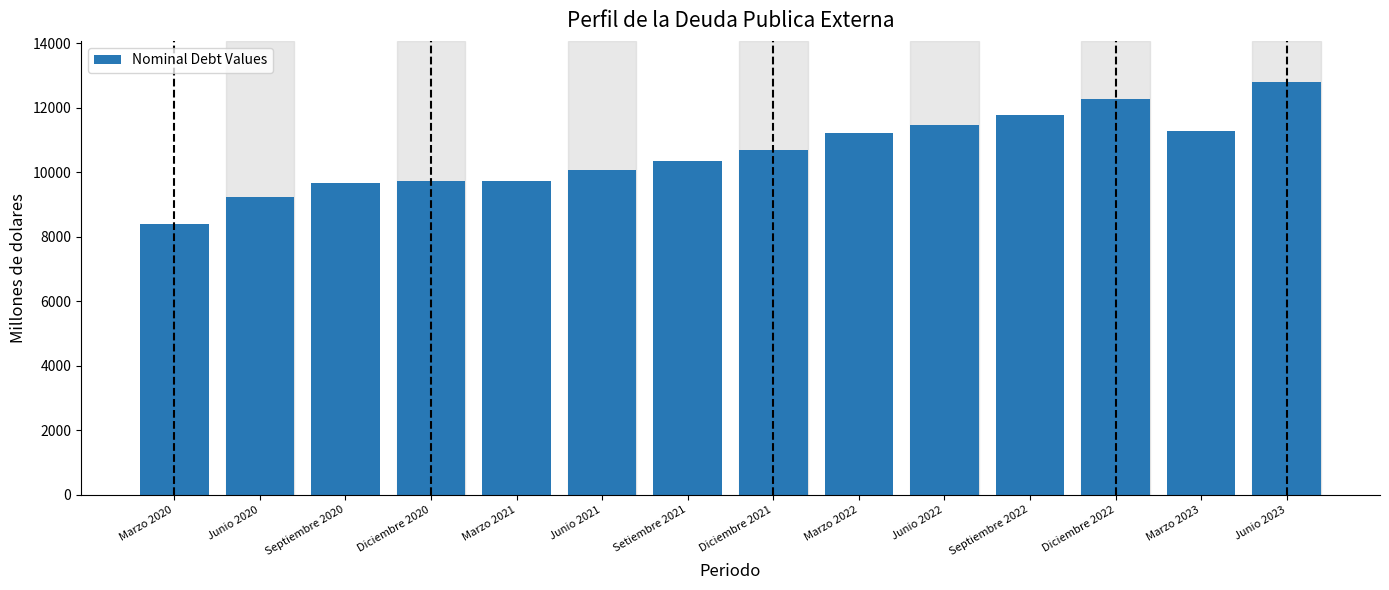

What is the smallest value displayed?

8381.2